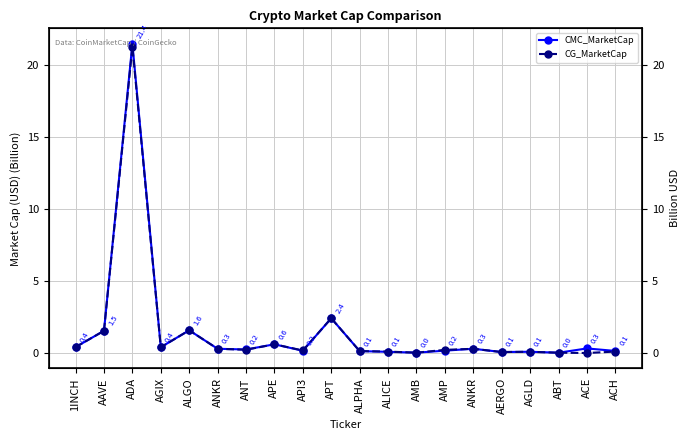

How many lines are shown in the chart?

2